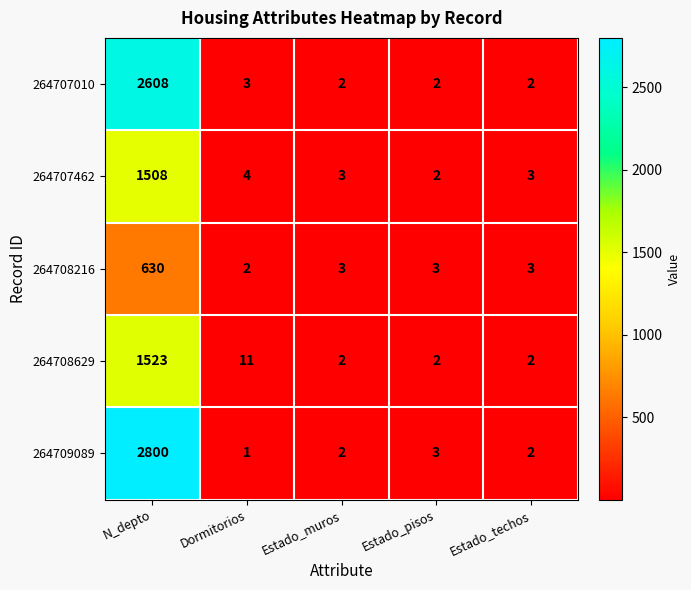

Reading right to left, what are all the values shown in this chart?

264707010: 2	2	2	3	2608
264707462: 3	2	3	4	1508
264708216: 3	3	3	2	630
264708629: 2	2	2	11	1523
264709089: 2	3	2	1	2800